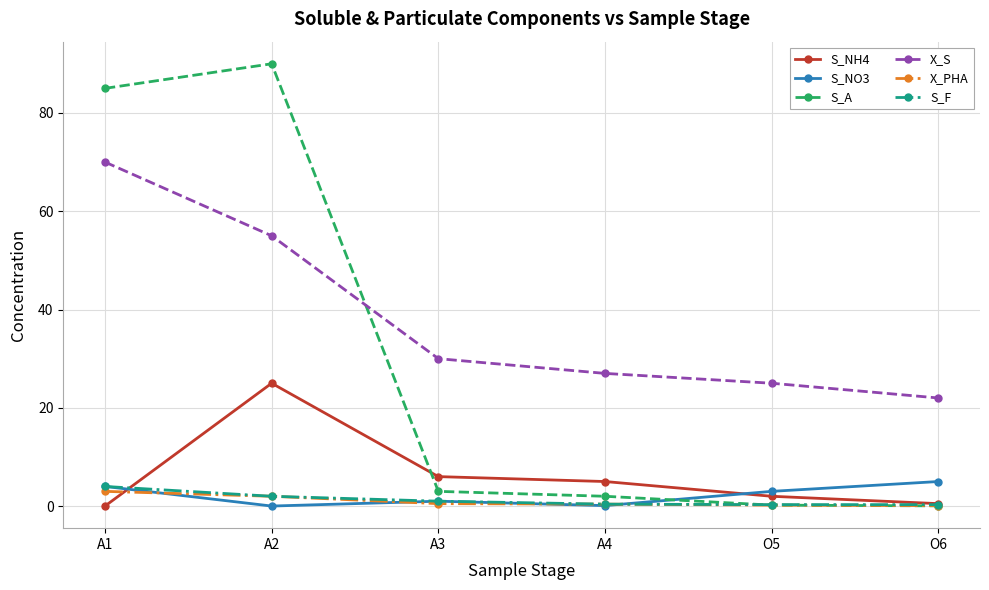

True or false: S_NO3 and X_S intersect in this chart.

False